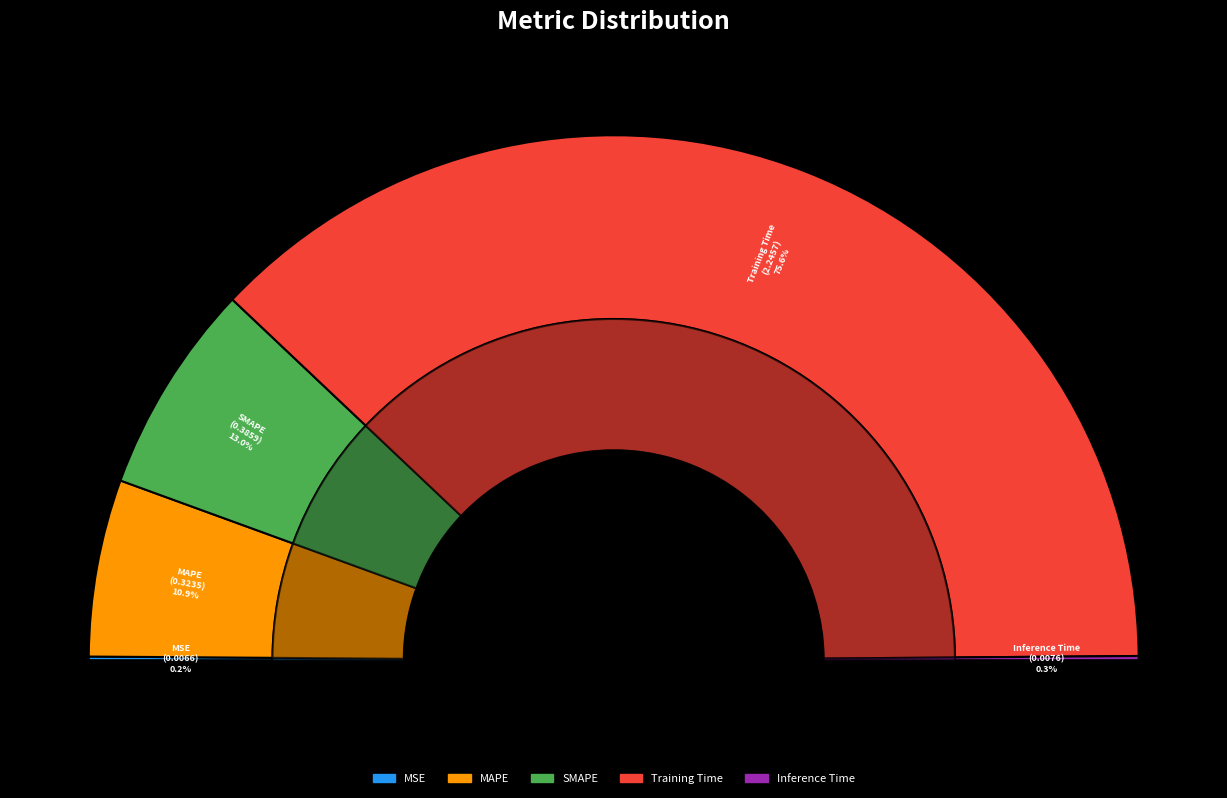

To the nearest percent, what is the difference between the MSE and Training Time slice percentages?

75%